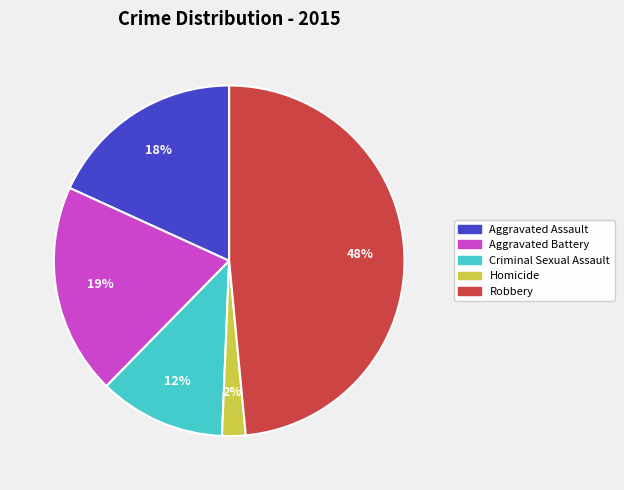

How many slices are in this pie chart?

5